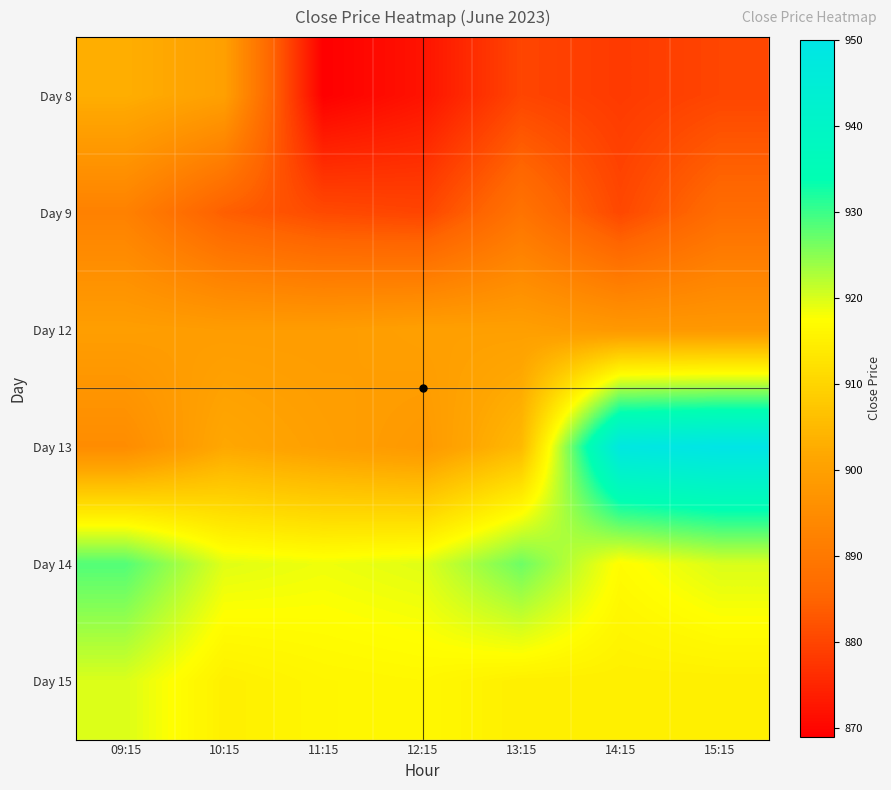

What is the spread (max minus min) of values at 11:15?

49.6